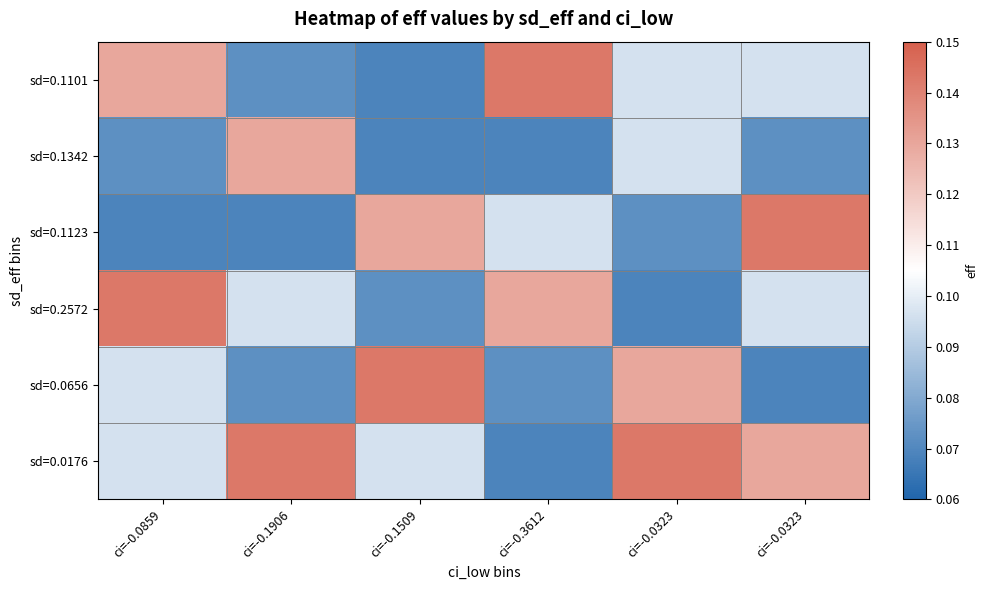

At which category is the sum across all series the highest?

ci=-0.0859